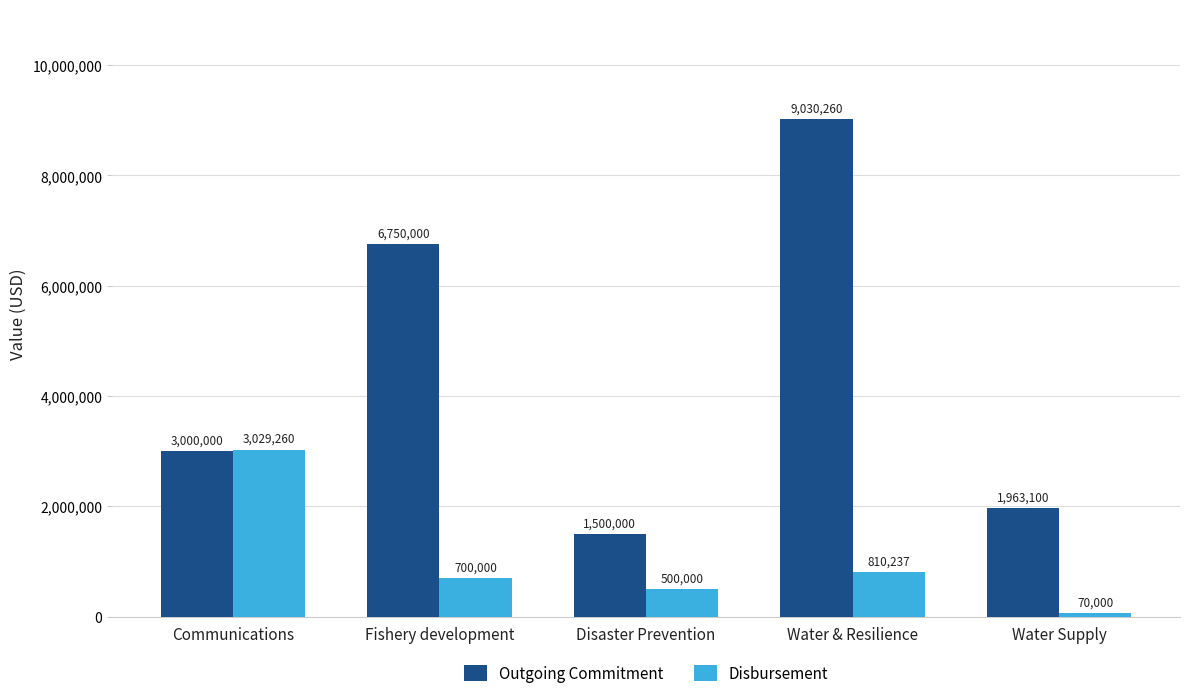

Is it true that Outgoing Commitment equals 756058 at Communications?

False